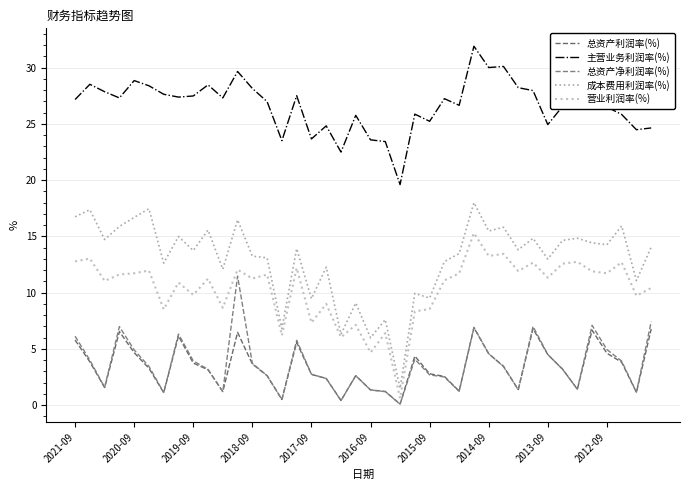

How many interior local peaks does the 总资产净利润率(%) series have?

9